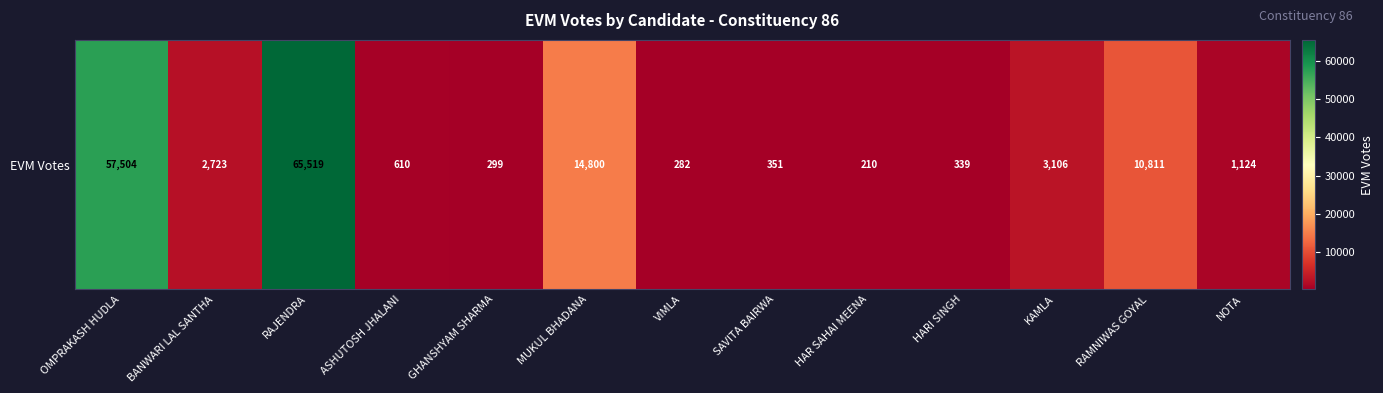

Reading left to right, extract all data points from this chart.

OMPRAKASH HUDLA=57504	BANWARI LAL SANTHA=2723	RAJENDRA=65519	ASHUTOSH JHALANI=610	GHANSHYAM SHARMA=299	MUKUL BHADANA=14800	VIMLA=282	SAVITA BAIRWA=351	HAR SAHAI MEENA=210	HARI SINGH=339	KAMLA=3106	RAMNIWAS GOYAL=10811	NOTA=1124